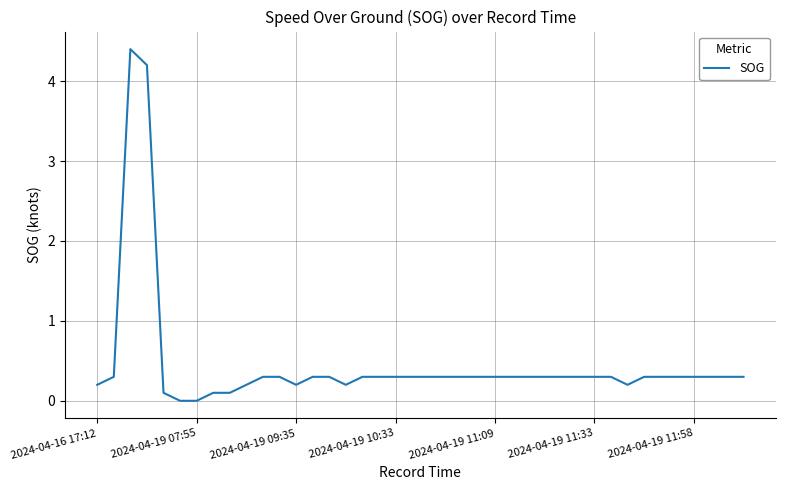

What is the difference between the maximum and minimum values?

4.4